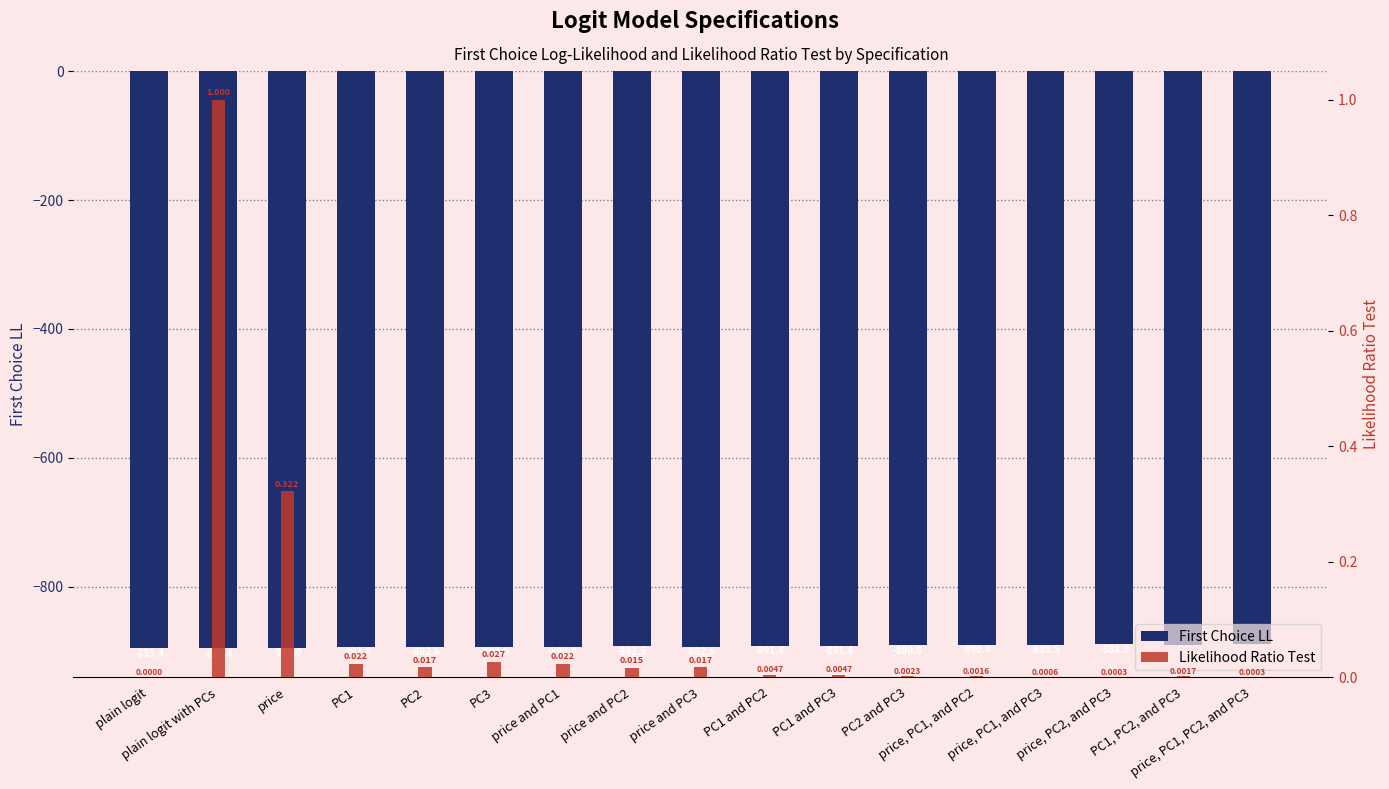

Reading left to right, list all the values displayed in this chart.

First Choice LL: plain logit=-895.4	plain logit with PCs=-895.4	price=-894.9	PC1=-892.8	PC2=-892.6	PC3=-893.0	price and PC1=-892.8	price and PC2=-892.5	price and PC3=-892.6	PC1 and PC2=-891.4	PC1 and PC3=-891.4	PC2 and PC3=-890.8	price, PC1, and PC2=-890.4	price, PC1, and PC3=-889.5	price, PC2, and PC3=-888.9	PC1, PC2, and PC3=-890.5	price, PC1, PC2, and PC3=-888.9
Likelihood Ratio Test: plain logit=0.0	plain logit with PCs=1.0	price=0.3	PC1=0.0	PC2=0.0	PC3=0.0	price and PC1=0.0	price and PC2=0.0	price and PC3=0.0	PC1 and PC2=0.0	PC1 and PC3=0.0	PC2 and PC3=0.0	price, PC1, and PC2=0.0	price, PC1, and PC3=0.0	price, PC2, and PC3=0.0	PC1, PC2, and PC3=0.0	price, PC1, PC2, and PC3=0.0